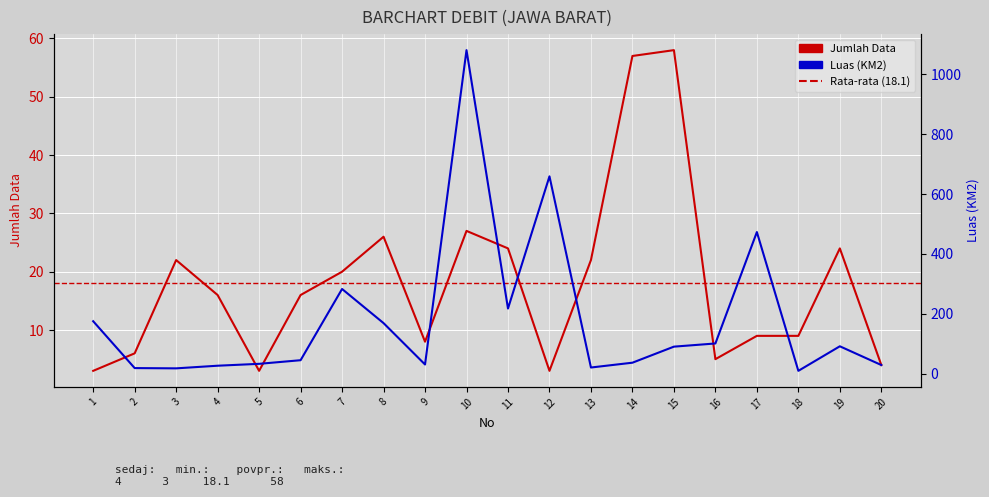

True or false: Jumlah Data and Luas (KM2) cross at least once.

True